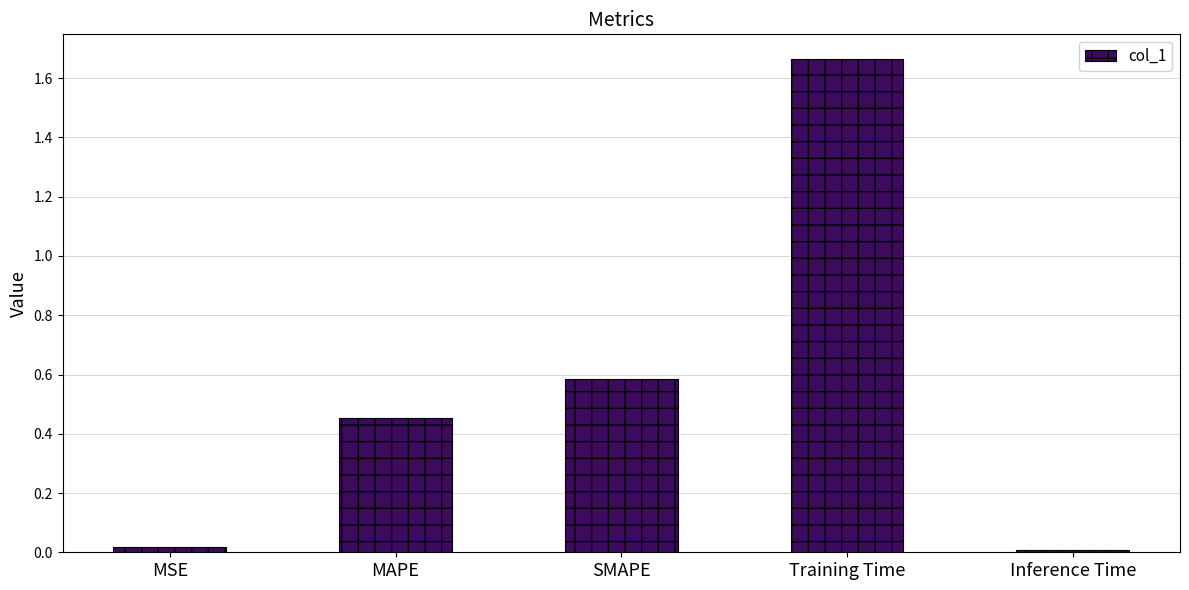

What position from the right is SMAPE?

3